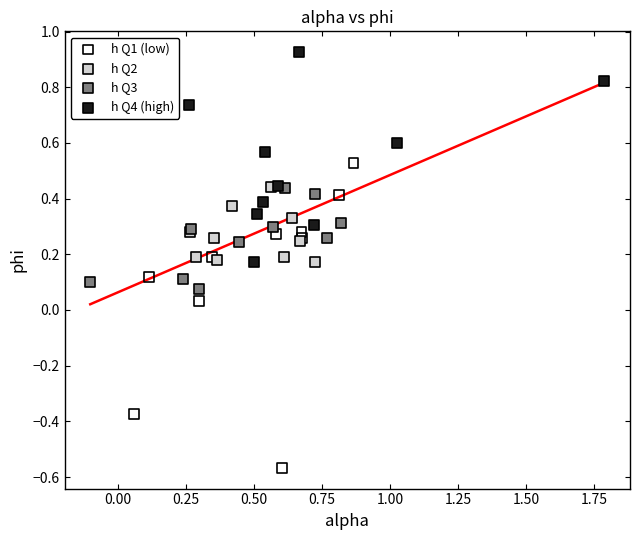

Which series reaches the maximum Y coordinate?

h Q4 (high)